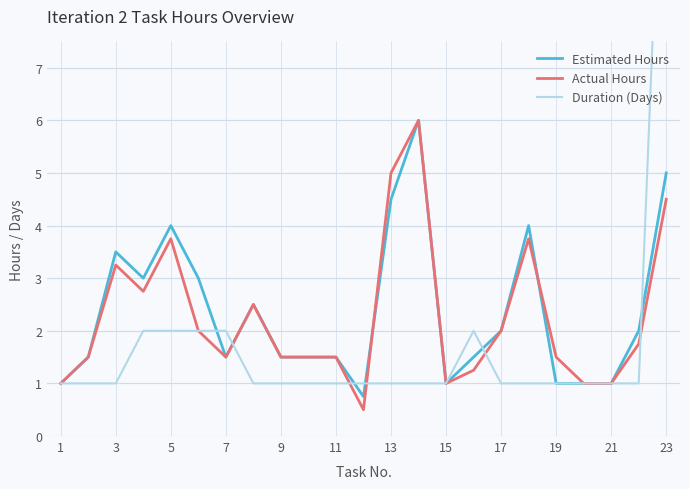

Is the value of Estimated Hours at 19 greater than the value of Actual Hours at 7?

No